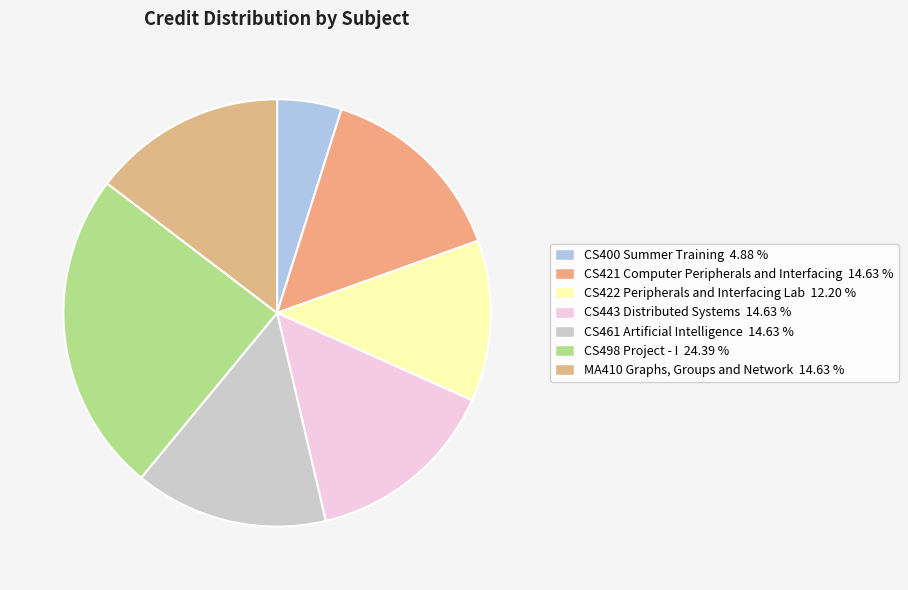

To the nearest percent, what is the difference between the largest and smallest slice percentages?

20%